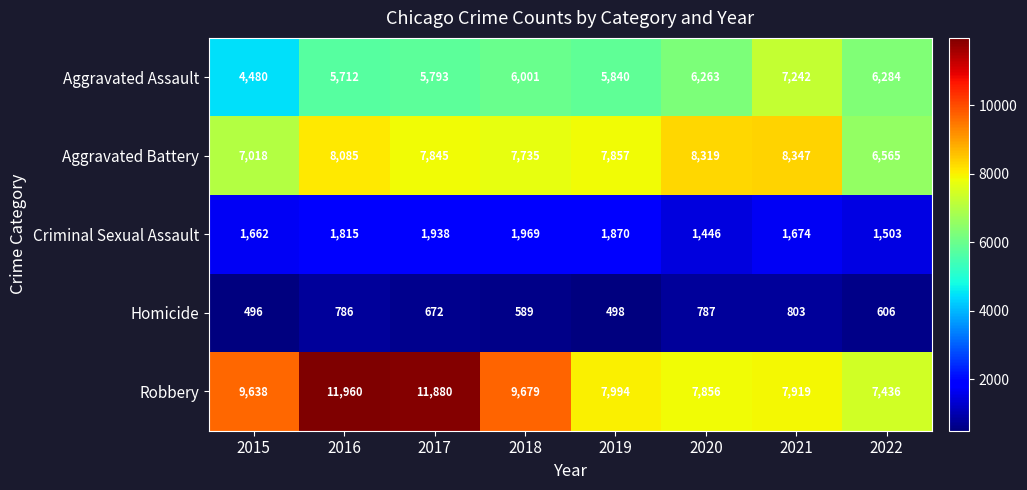

Which series has the largest total across all categories?

Robbery